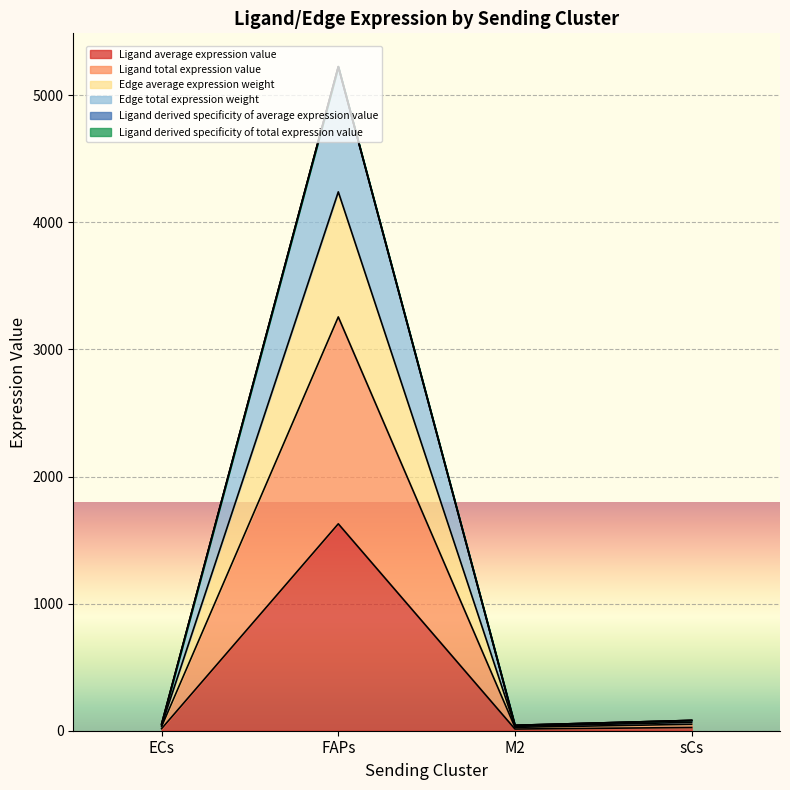

Is it true that Ligand total expression value equals 13.3 at M2?

True